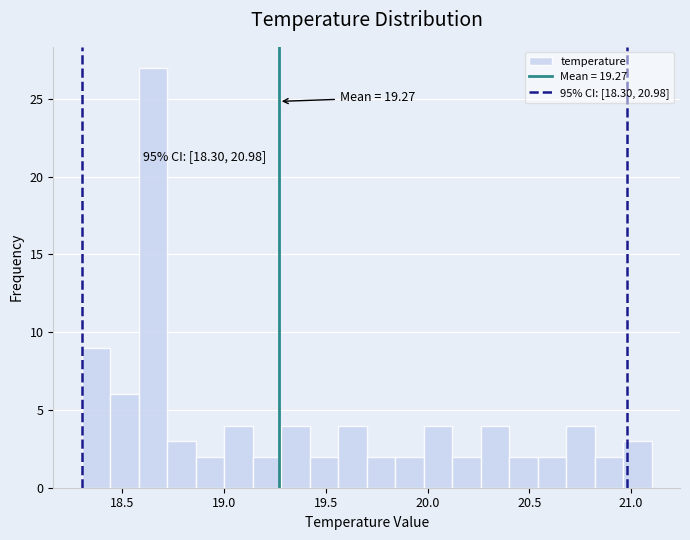

Around what value on the x-axis is the tallest bar? Give the approximate position of its centre, as read against the axis.

18.65